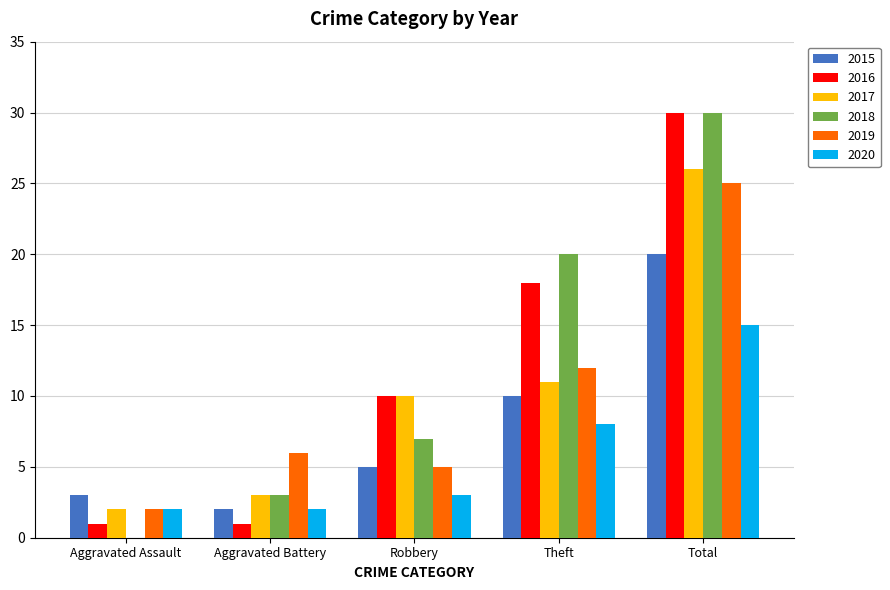

Reading right to left, extract all data points from this chart.

2015: Total=20	Theft=10	Robbery=5	Aggravated Battery=2	Aggravated Assault=3
2016: Total=30	Theft=18	Robbery=10	Aggravated Battery=1	Aggravated Assault=1
2017: Total=26	Theft=11	Robbery=10	Aggravated Battery=3	Aggravated Assault=2
2018: Total=30	Theft=20	Robbery=7	Aggravated Battery=3	Aggravated Assault=0
2019: Total=25	Theft=12	Robbery=5	Aggravated Battery=6	Aggravated Assault=2
2020: Total=15	Theft=8	Robbery=3	Aggravated Battery=2	Aggravated Assault=2